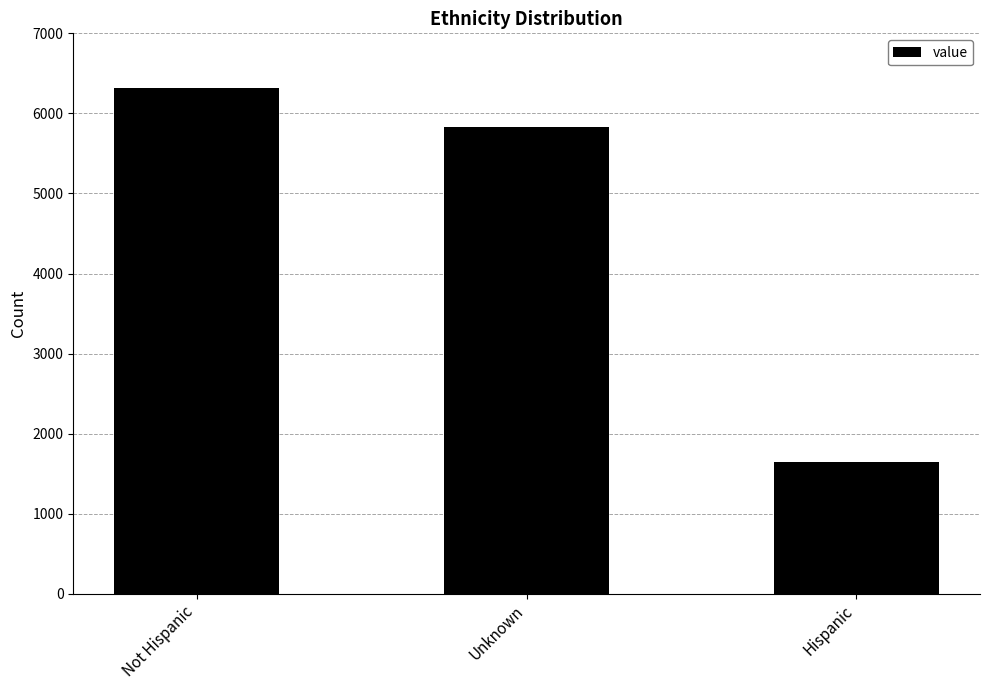

What is the label of the 1st bar from the left?

Not Hispanic